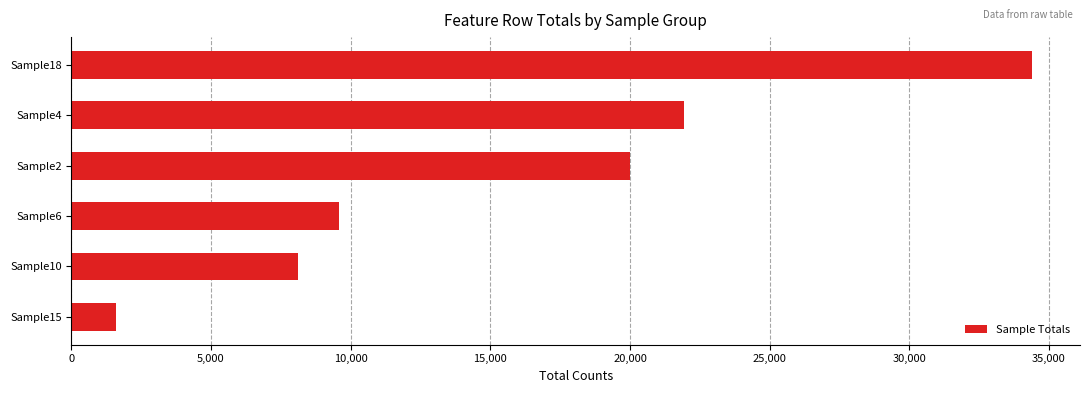

What is the difference between the values at Sample4 and Sample2?

1941